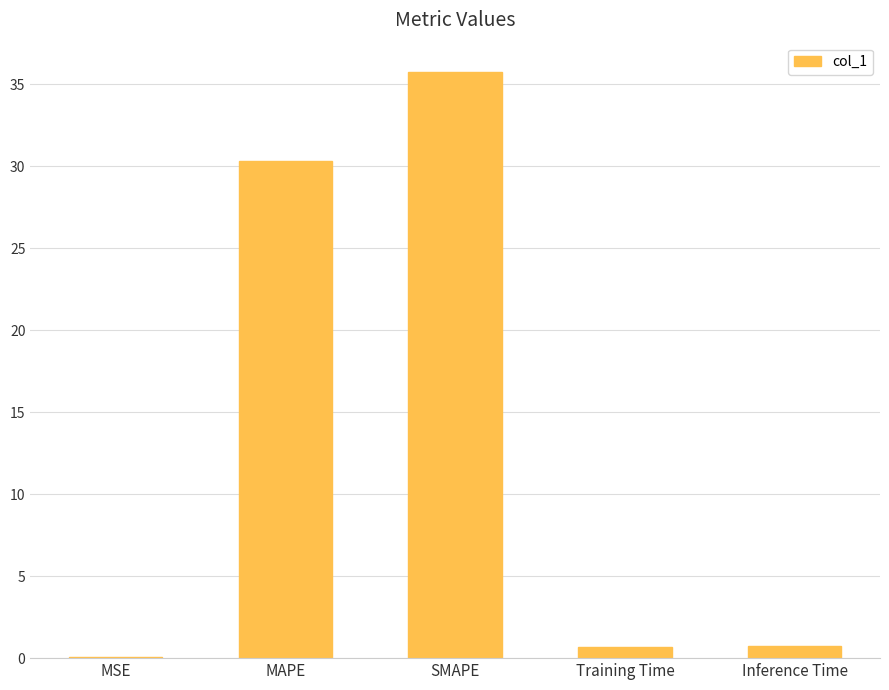

At which label is the value closest to 17?

MAPE